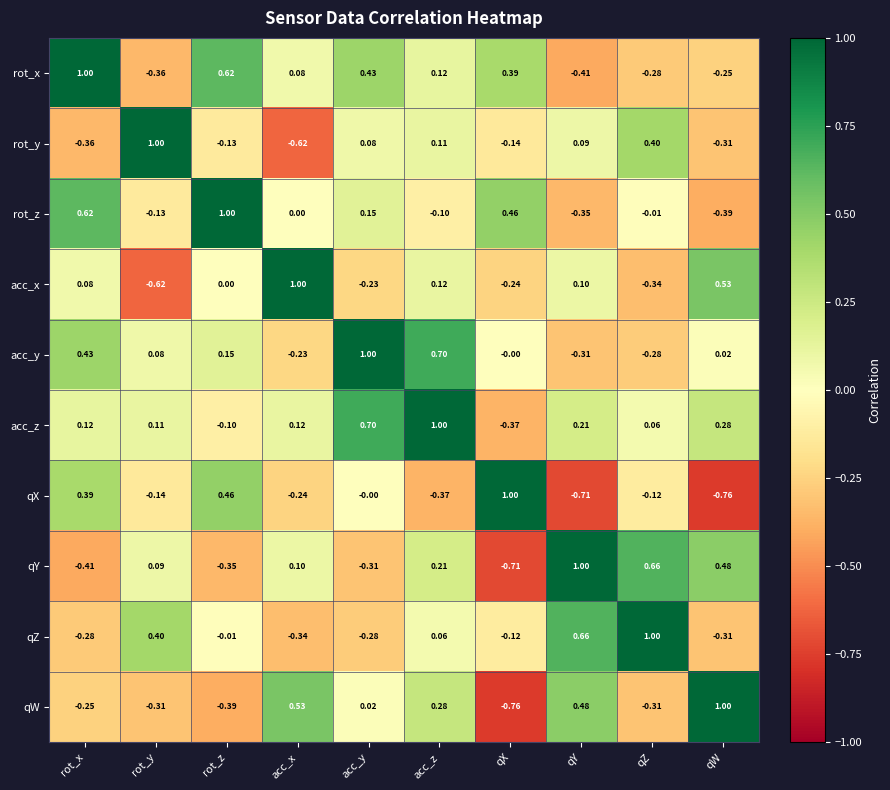

Rank the series at rot_y from highest to lowest value.

rot_y, qZ, acc_z, qY, acc_y, rot_z, qX, qW, rot_x, acc_x